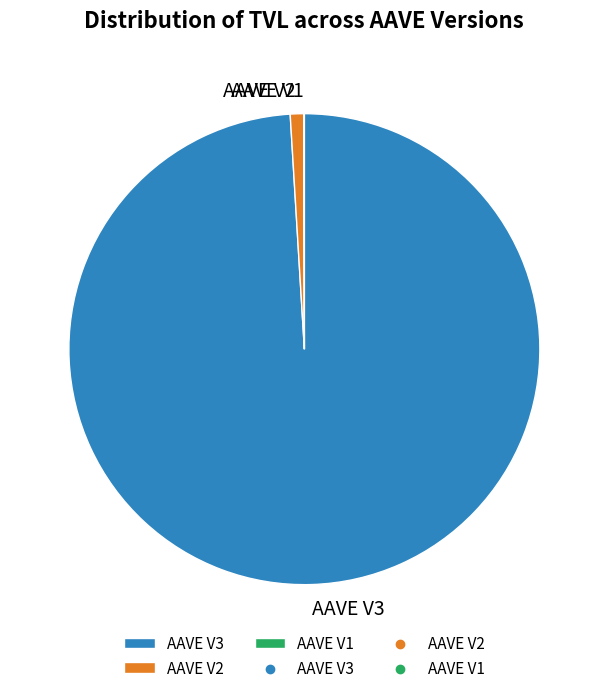

Does AAVE V3 account for over 50% of the chart?

Yes